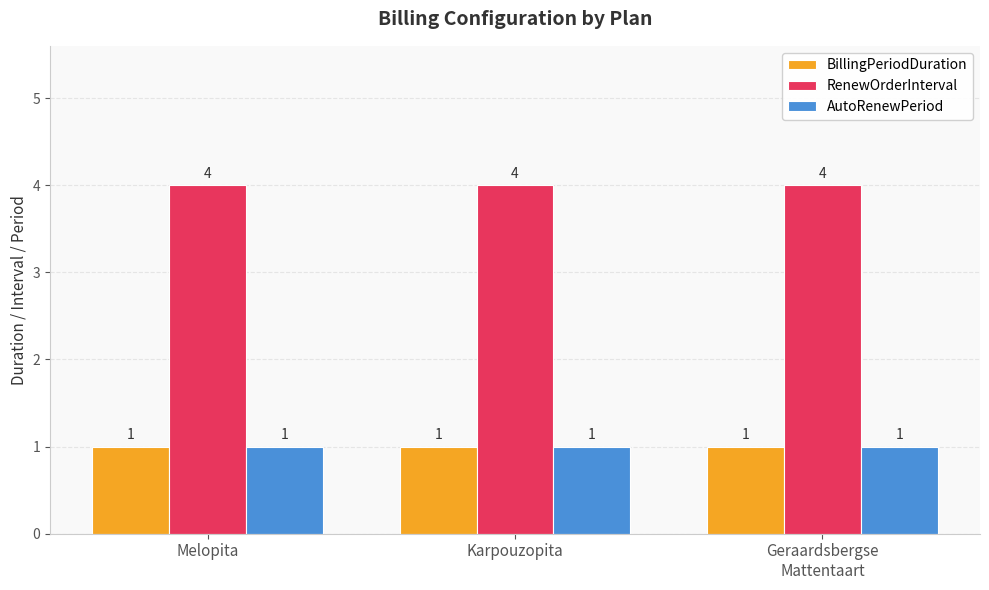

How many bars are there in each group?

3